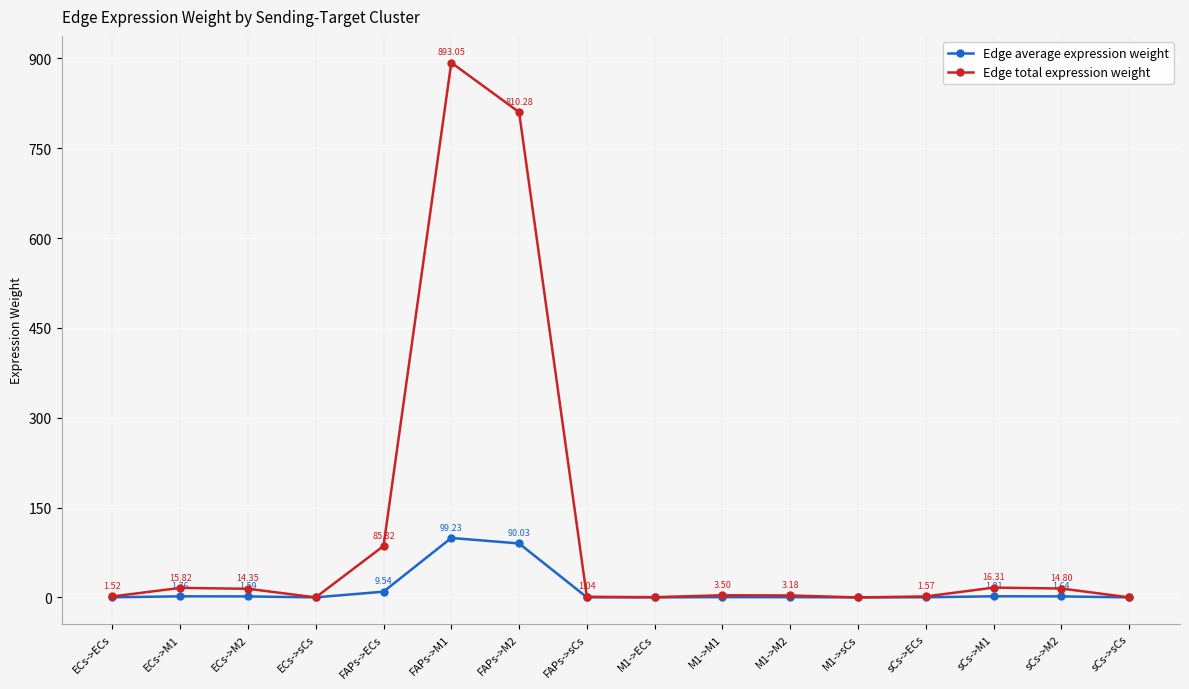

List the series in order of their peak value, lowest first.

Edge average expression weight, Edge total expression weight